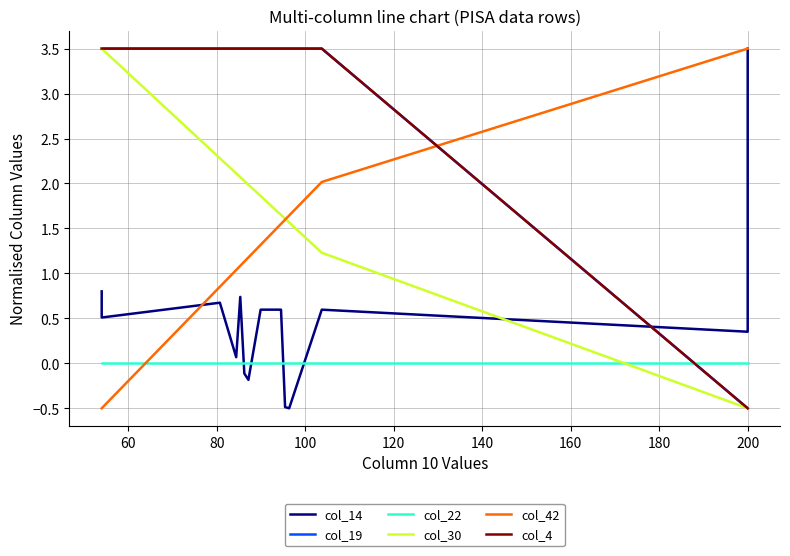

True or false: col_19 and col_4 intersect in this chart.

False